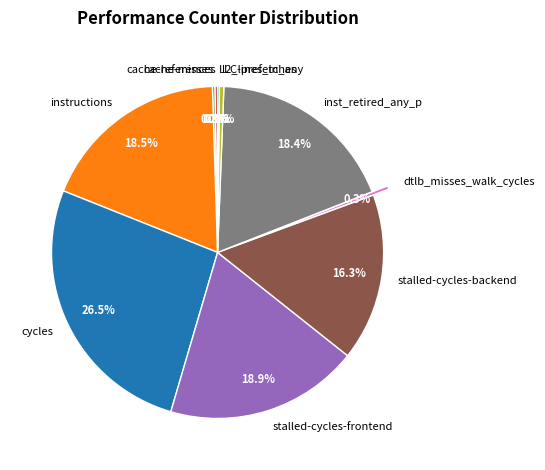

Approximately how many times larger is the value at inst_retired_any_p compared to instructions?

1.0